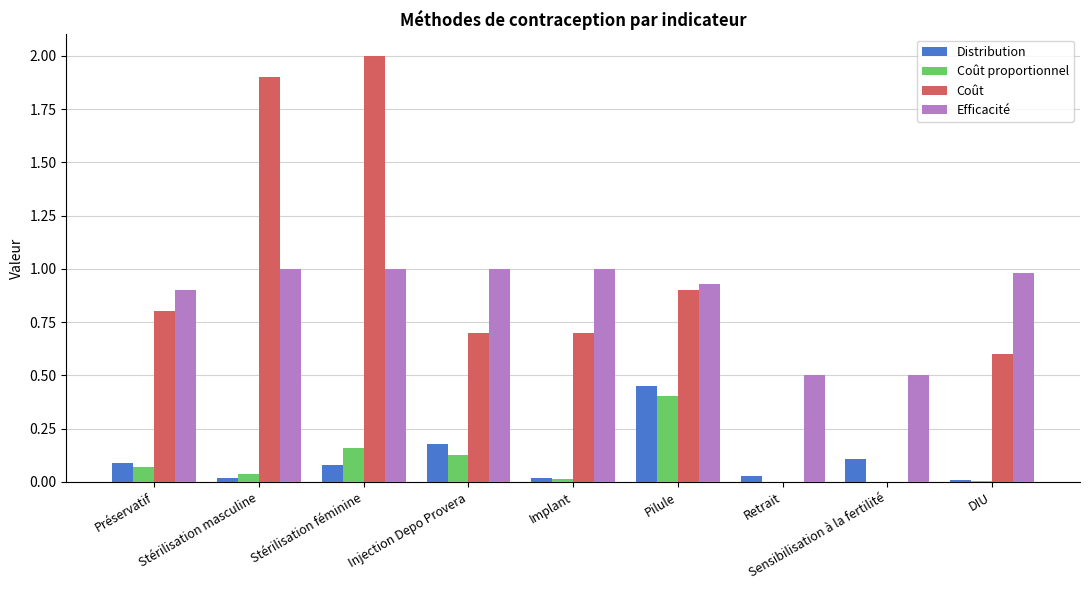

What is the approximate value of Coût at Injection Depo Provera?

0.7